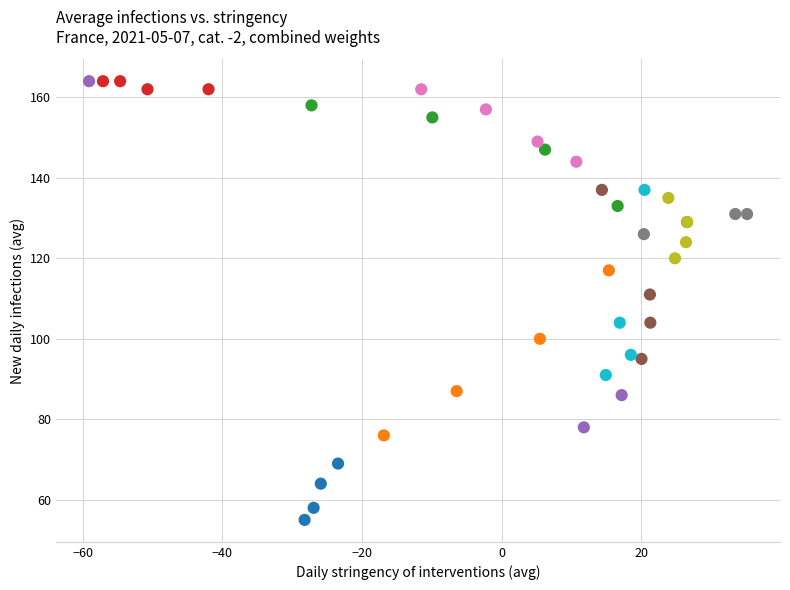

What Y value in the scatter plot is closest to 109?

111